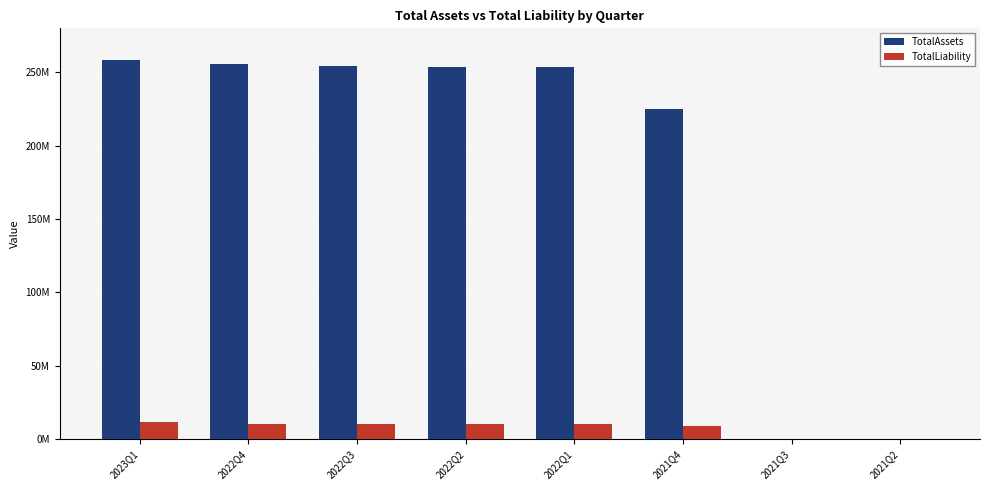

Which series has the largest range (max minus min)?

TotalAssets